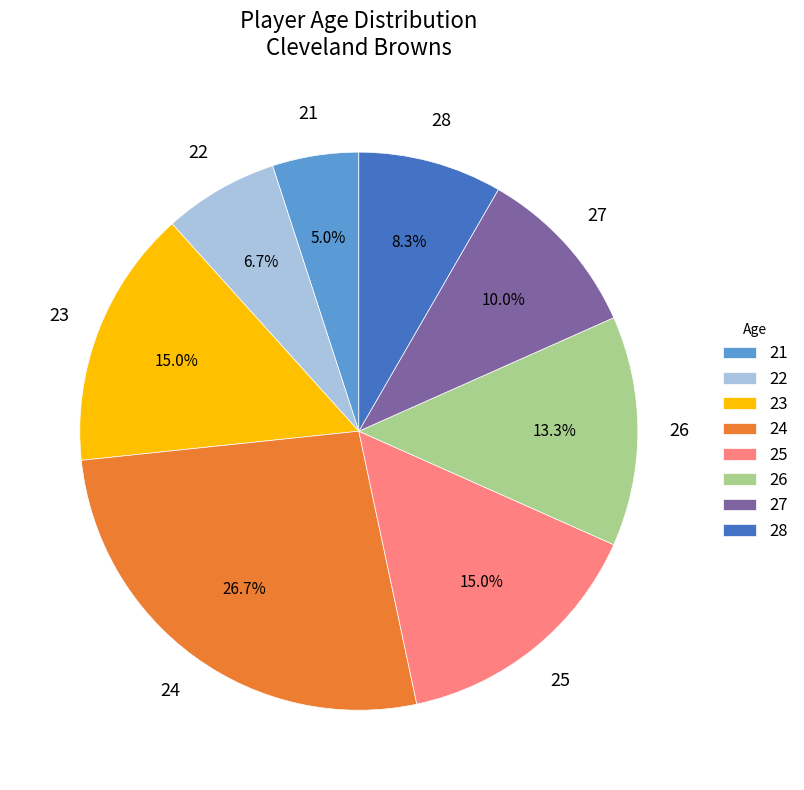

The 26 slice represents 27% of the pie. True or false?

False